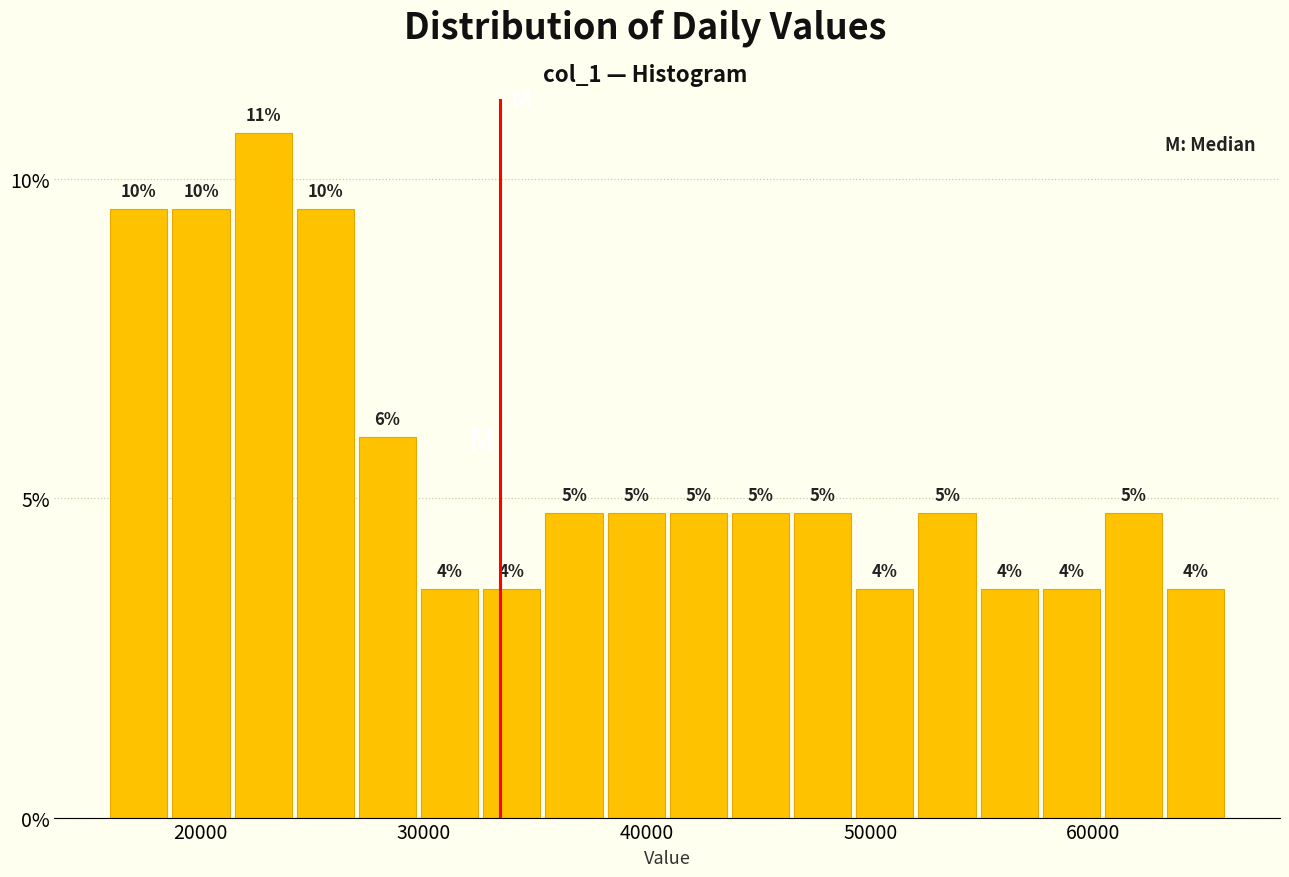

Around what value on the x-axis is the tallest bar? Give the approximate position of its centre, as read against the axis.

23000